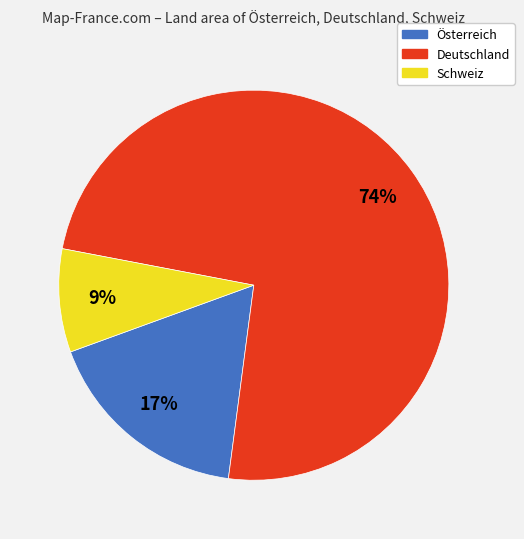

Rank the categories by value from highest to lowest.

Deutschland, Österreich, Schweiz